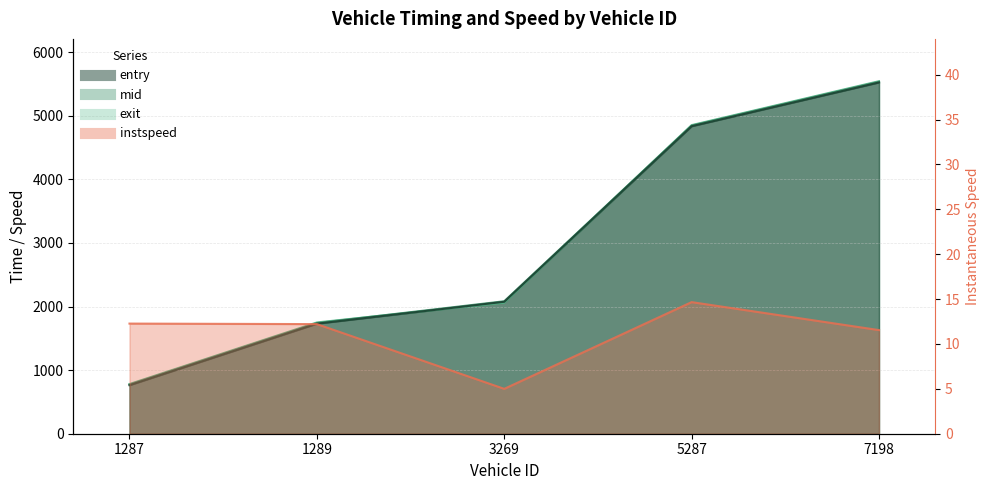

Reading left to right, transcribe all the data shown in this chart.

entry: 763.2	1730.6	2075.3	4836.0	5524.4
mid: 772.5	1740.1	2083.3	4845.1	5534.3
exit: 781.3	1749.8	2061.4	4853.2	5544.0
instspeed: 12.3	12.2	5.0	14.7	11.5